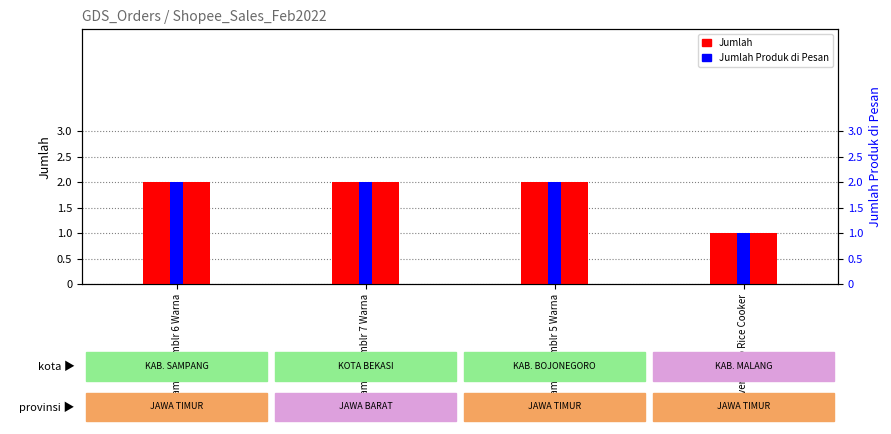

What is the total value across all series at Lampu Tumblr 6 Warna?

4